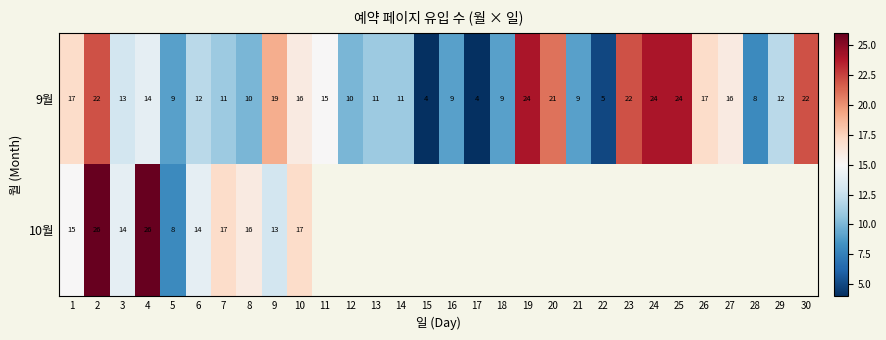

How many data points in 9월 are less than 13?

15